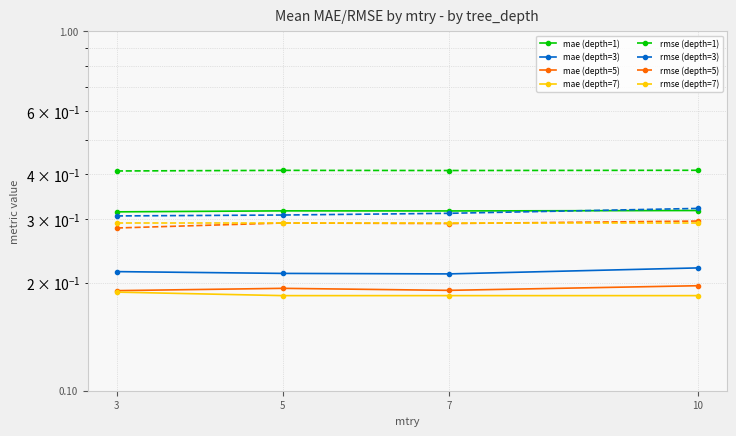

At which label is mae (depth=5) closest to 0?

3